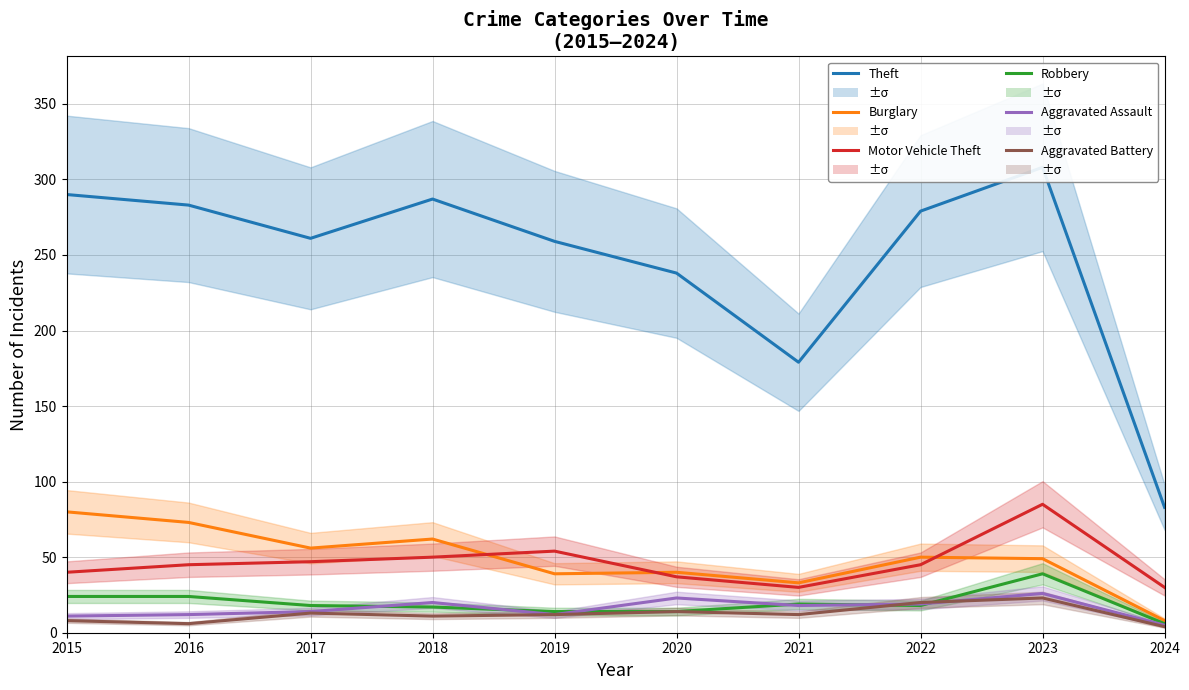

True or false: Robbery has a value of 14 at 2023.

False